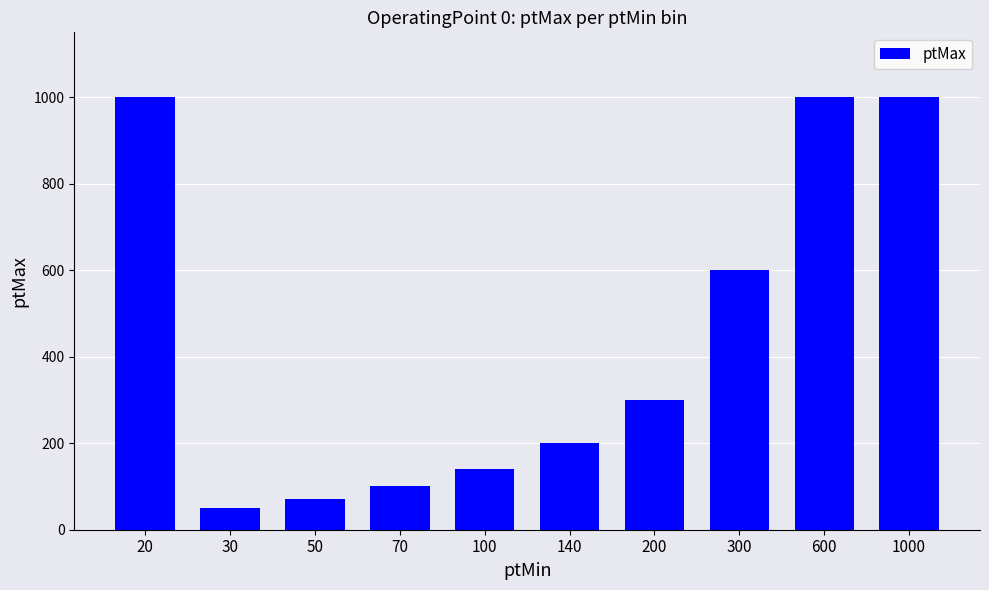

What is the difference between the maximum and second lowest values?

930